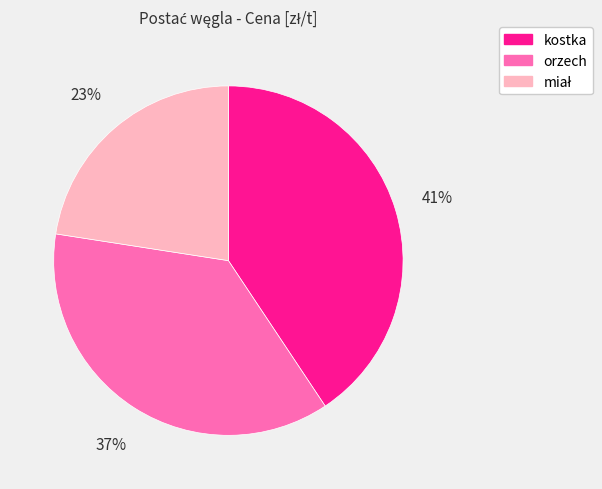

Does any single category account for the majority?

No